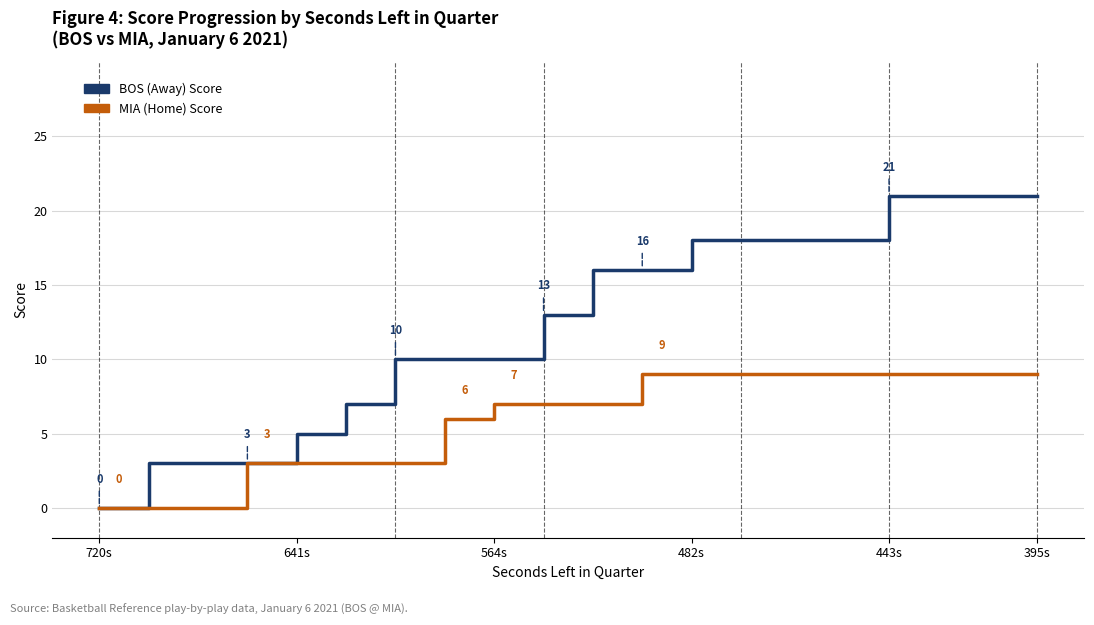

Which series has the largest range (max minus min)?

BOS (Away) Score